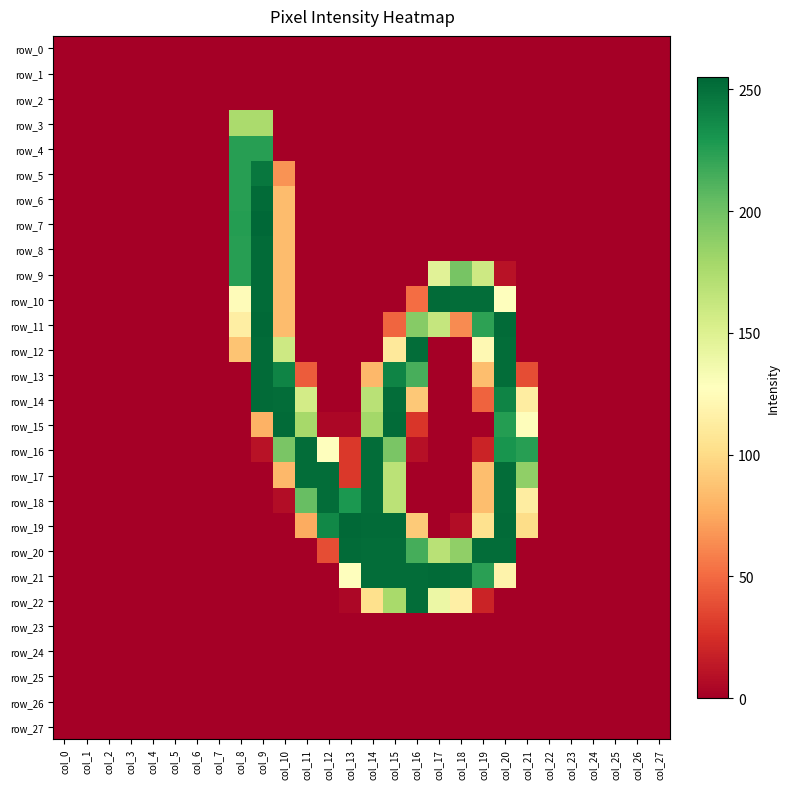

The row_23 series shows 0 at col_27. True or false?

True